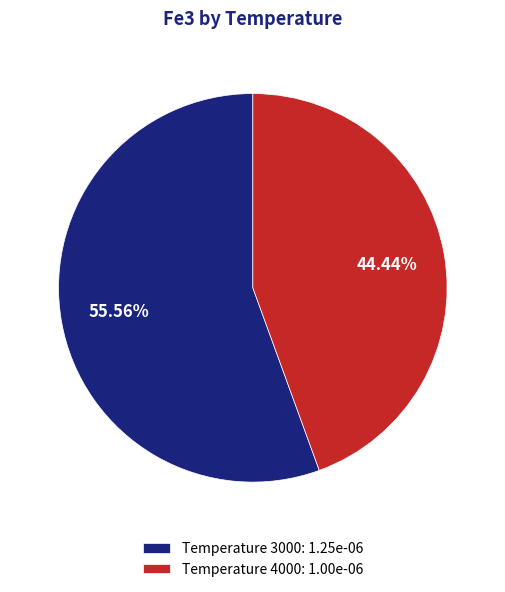

Is there any slice that represents more than half of the pie?

Yes